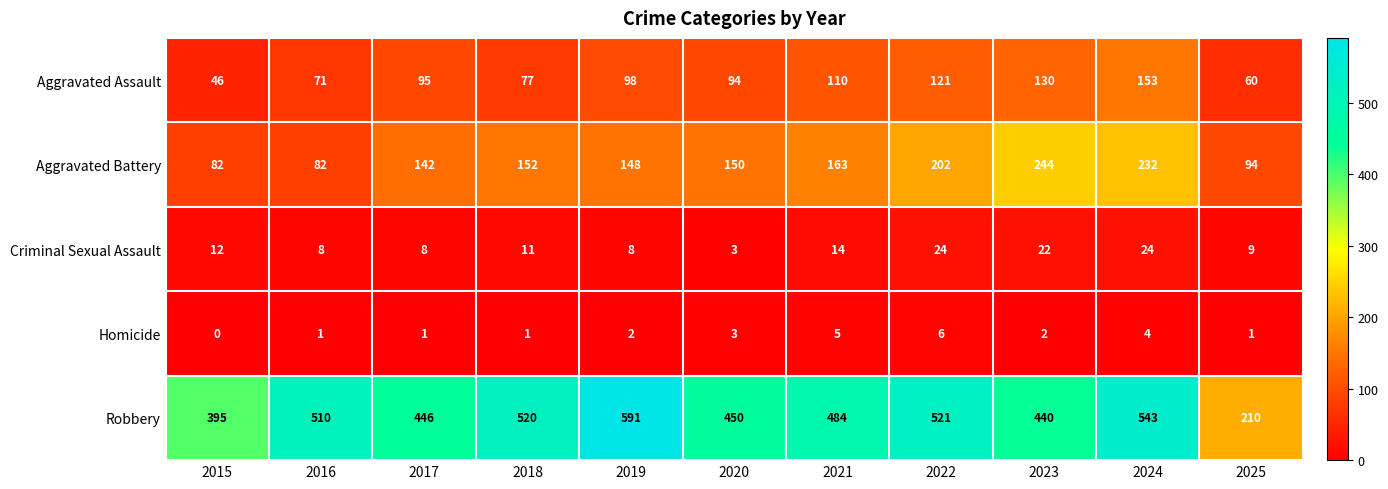

What is the approximate value of Criminal Sexual Assault at 2022?

24